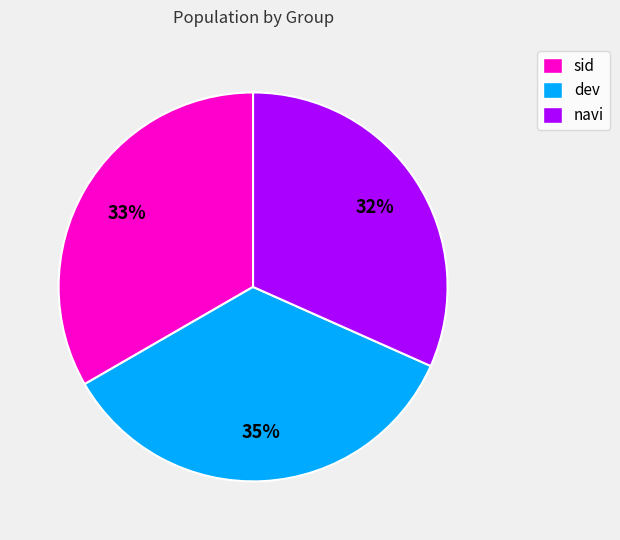

How many slices are in this pie chart?

3